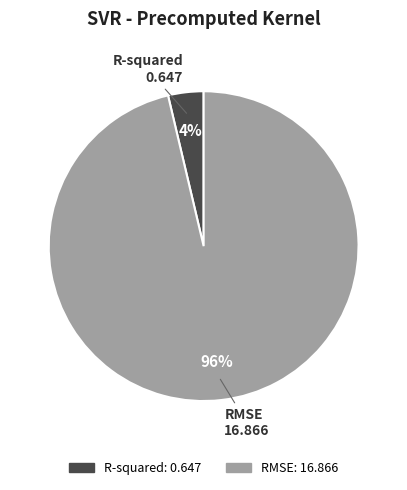

Rank the categories by value from lowest to highest.

R-squared, RMSE